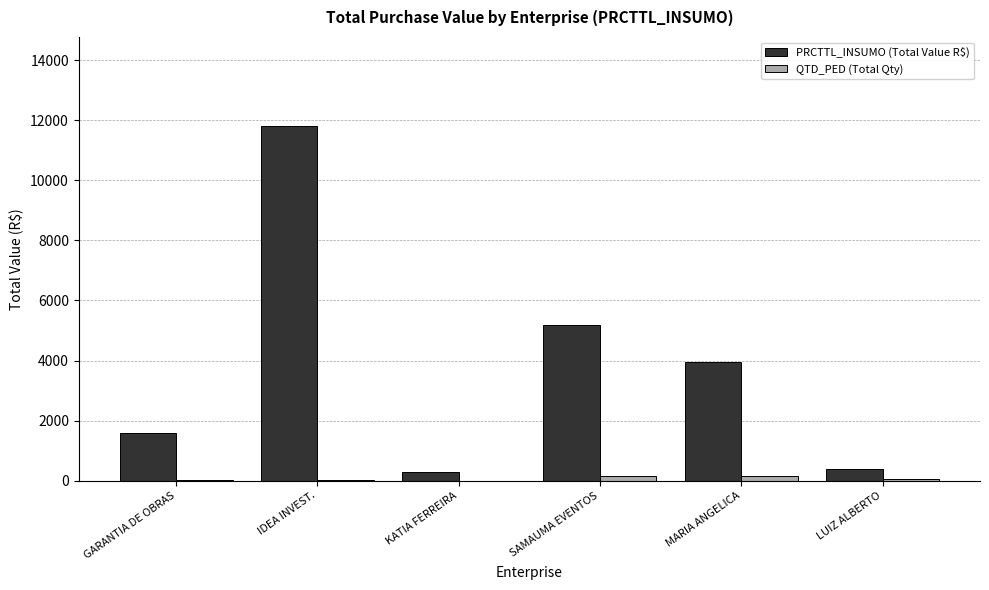

At which category is the sum across all series the highest?

IDEA INVEST.